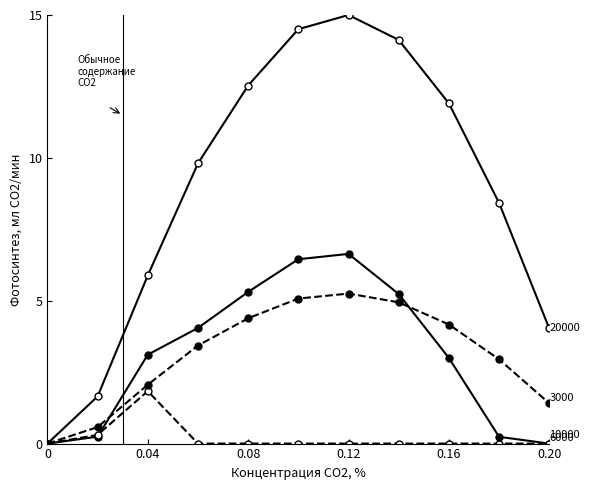

Is this an area chart (filled region under the line)?

No